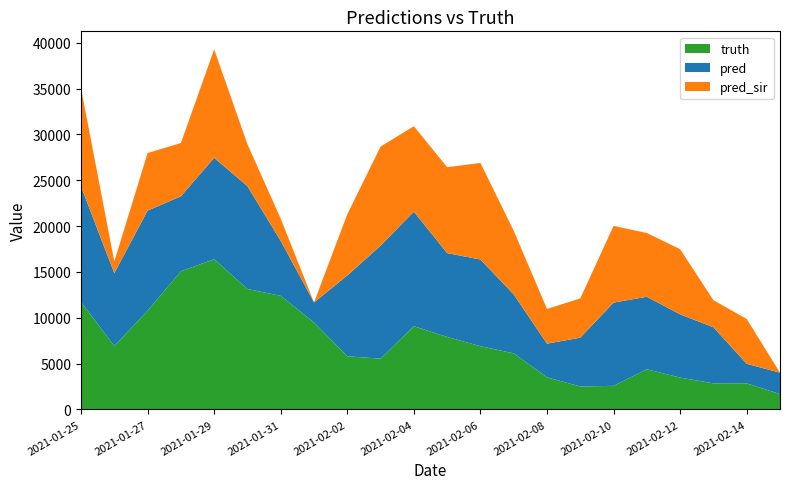

Reading left to right, what are all the values shown in this chart?

truth: 11719.0	6920.0	10772.0	15073.0	16385.0	13139.0	12393.0	9487.0	5799.0	5539.0	9080.0	7908.0	6900.0	6116.0	3503.0	2503.0	2576.0	4382.0	3473.0	2849.0	2846.0	1675.0
pred: 12599.0	7948.0	10918.0	8175.0	11058.0	11214.0	5989.0	2187.0	8814.0	12329.0	12495.0	9145.0	9455.0	6432.0	3669.8	5328.0	9080.0	7908.0	6900.0	6116.0	2133.0	2335.0
pred_sir: 10720.1	1269.0	6278.0	5812.0	11837.0	4571.0	2422.0	0.0	6678.0	10806.0	9320.0	9370.0	10536.0	6934.0	3787.8	4282.0	8369.0	6954.0	7106.0	2949.0	4890.0	0.0